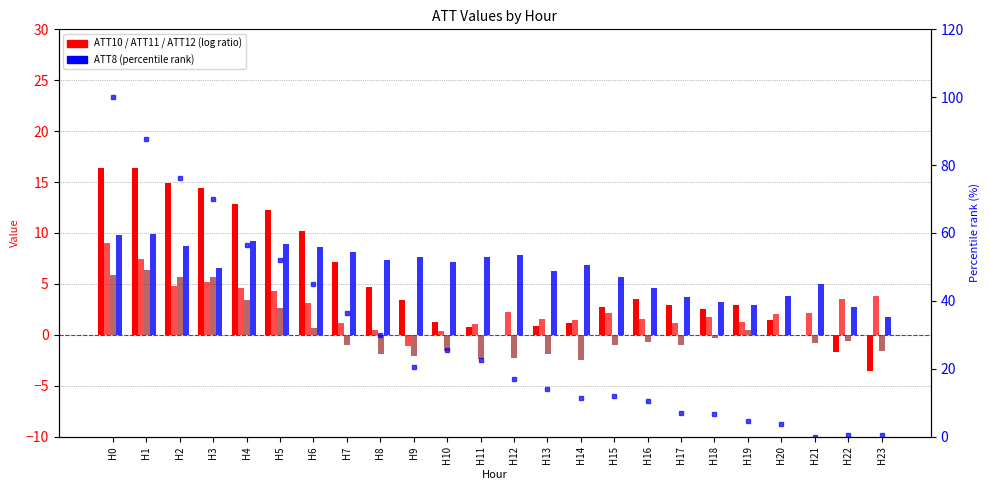

What is the difference between the second highest and minimum values in the ATT11 series?

8.6